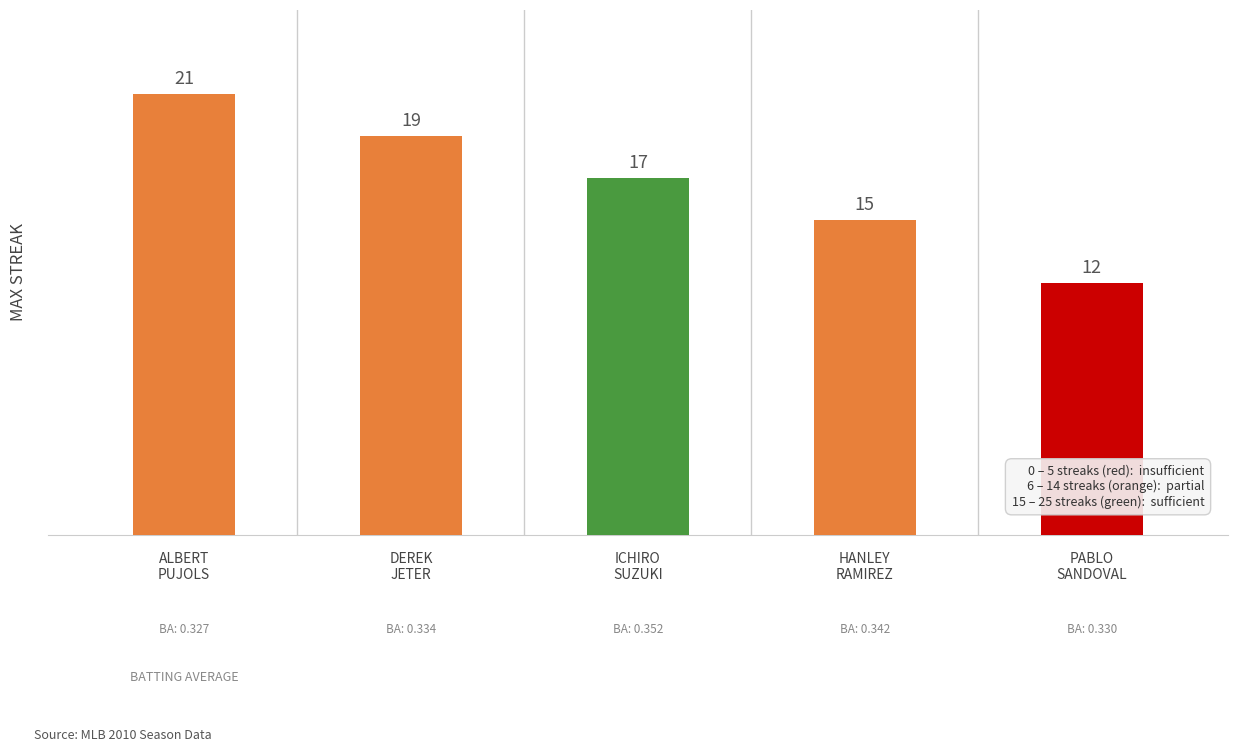

What is the value of the 4th bar from the left?

15